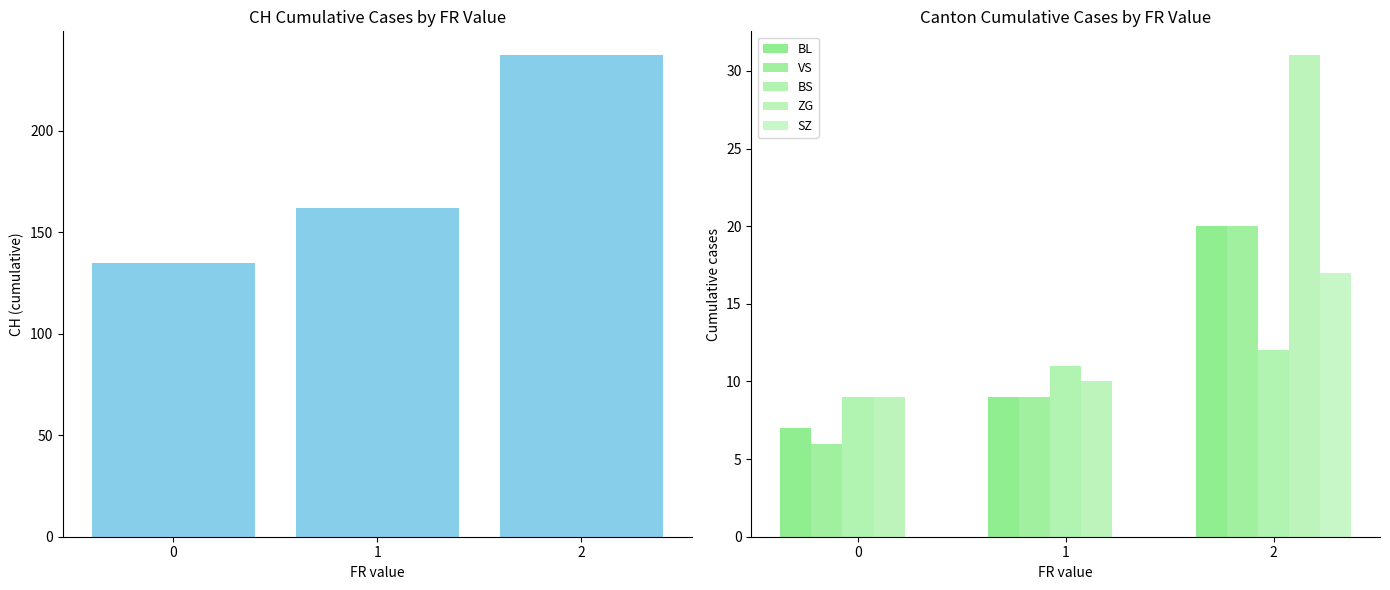

How many distinct data groups are displayed?

6